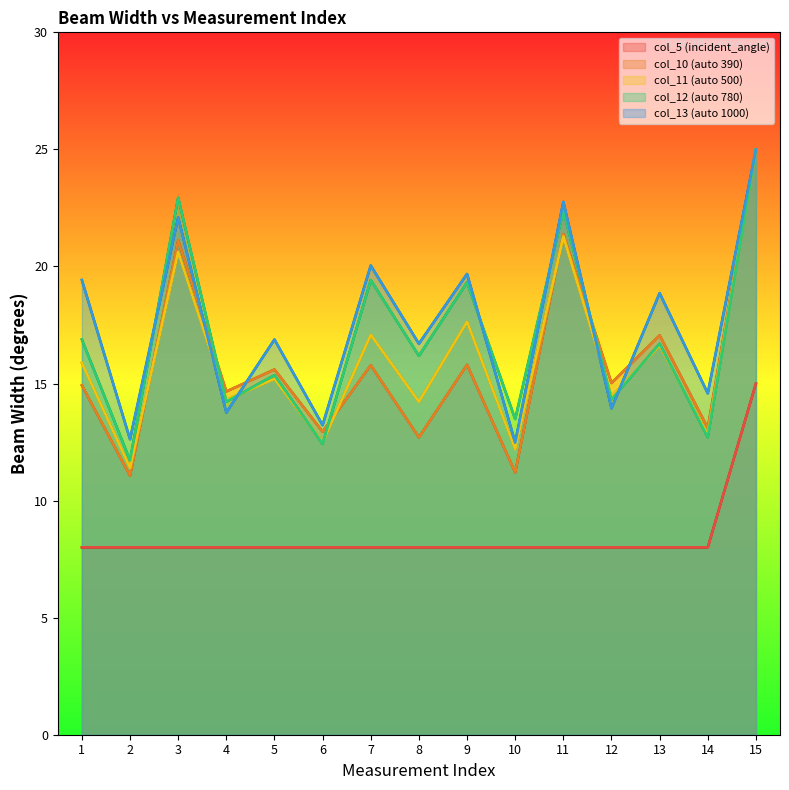

What is the minimum value shown in the chart?

8.0